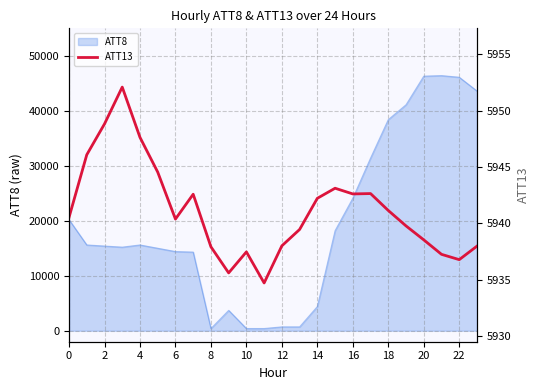

Does the chart have visible grid lines?

Yes